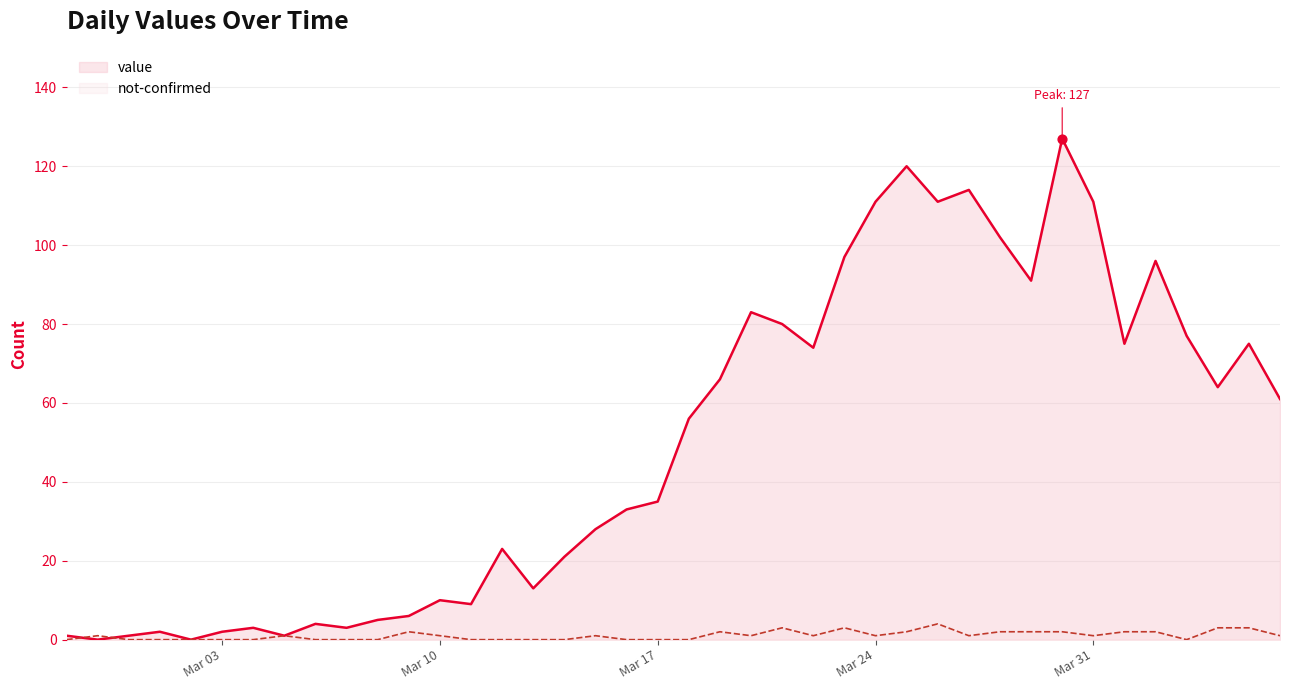

Which series has the largest total across all categories?

value